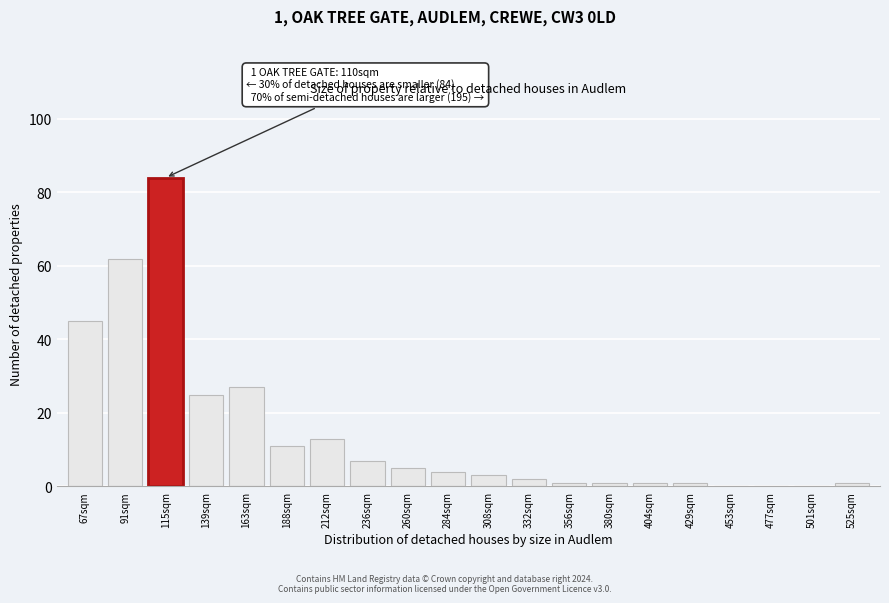

Reading left to right, list all the values displayed in this chart.

67sqm=45	91sqm=62	115sqm=84	139sqm=25	163sqm=27	188sqm=11	212sqm=13	236sqm=7	260sqm=5	284sqm=4	308sqm=3	332sqm=2	356sqm=1	380sqm=1	404sqm=1	429sqm=1	453sqm=0	477sqm=0	501sqm=0	525sqm=1